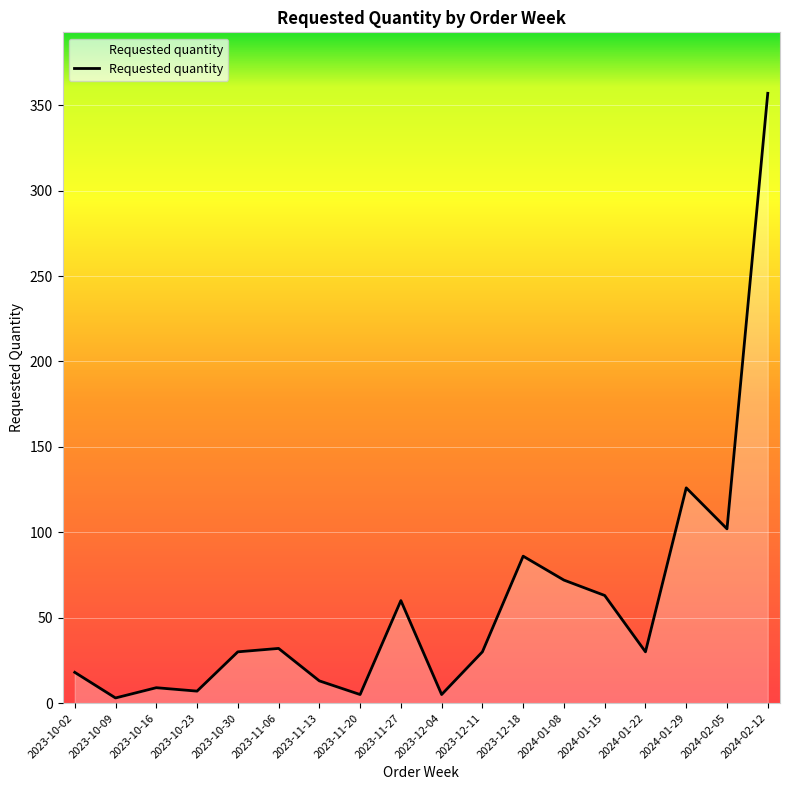

What is the greatest value displayed?

357